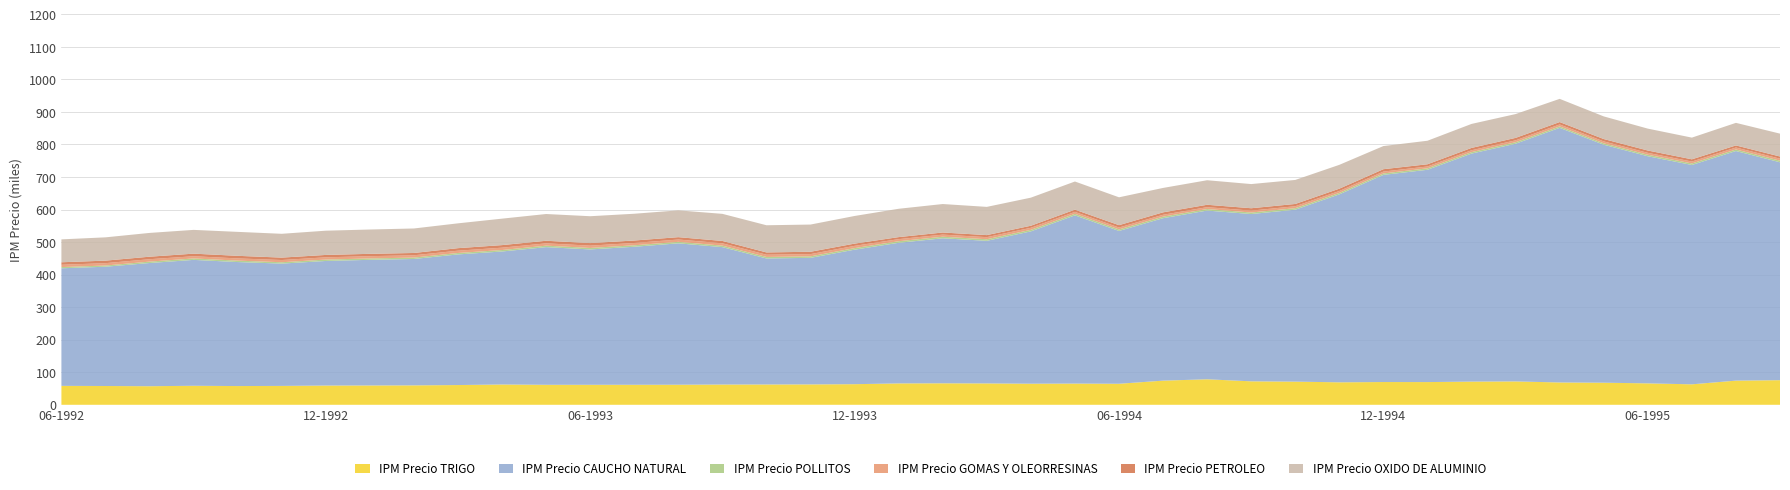

Reading right to left, transcribe all the data shown in this chart.

IPM Precio TRIGO: 75689.5	74296.7	62923.3	65894.8	67908.9	68647.1	71847.5	71308.8	69831.0	69966.1	69090.2	71204.9	72149.0	78408.3	74249.7	64669.1	65244.1	64859.0	65719.6	66074.6	65756.2	63365.9	62696.1	62470.5	62302.7	61696.9	61541.2	61494.6	61494.0	62433.1	60718.1	59735.5	59421.8	59179.6	58079.7	57604.1	58474.1	57116.3	57789.9	58211.4
IPM Precio CAUCHO NATURAL: 669688.4	705631.6	674144.9	698016.2	731475.0	782517.8	730560.8	700757.9	652463.4	636663.9	577669.5	528456.8	514118.0	518518.9	499282.4	469616.7	516989.2	468124.6	438254.9	445657.6	432126.7	413390.0	388931.4	387286.4	422267.5	434539.8	424144.6	416028.5	423040.6	408756.2	401456.6	388421.2	386111.0	382873.1	375854.5	381098.0	386883.7	378627.9	366579.7	361336.5
IPM Precio POLLITOS: 4887.0	4797.0	4717.5	4654.8	4285.0	4463.3	4614.4	4544.9	4534.2	4452.7	4592.7	4666.8	4692.5	4739.5	4719.6	4748.4	4785.6	4778.4	4853.0	4847.5	4853.4	4771.7	4644.8	4635.0	4565.2	4582.9	4560.0	4542.0	4555.7	4472.1	4418.0	4327.1	4291.7	4277.6	4209.0	4406.9	4434.3	4313.4	3706.7	3681.7
IPM Precio GOMAS Y OLEORRESINAS: 6120.4	5994.5	5801.4	5780.3	5833.5	5983.8	5770.4	5661.6	5590.2	5659.8	5716.9	5946.4	5748.1	5737.0	5762.2	5807.4	5851.0	6289.6	6378.0	6427.6	6388.6	6957.3	6859.3	6884.2	7171.8	7125.1	7095.8	7090.6	7092.7	7240.0	7070.0	7007.0	6936.3	6906.8	6777.9	6776.1	6787.1	7380.5	7212.9	7101.7
IPM Precio PETROLEO: 6693.1	6399.8	6897.1	7149.6	7305.7	7325.2	7545.1	7208.7	6820.5	7337.1	7169.2	6968.5	7399.9	7341.4	7488.0	7247.9	6896.7	6286.1	6321.0	6542.6	6255.0	6905.4	7243.5	7013.9	7282.5	7269.1	7576.7	7894.0	7967.9	7886.2	7749.5	7139.4	7206.9	7344.6	7472.9	7956.8	7950.8	7720.7	7784.5	7737.8
IPM Precio OXIDO DE ALUMINIO: 70312.6	69383.3	66652.5	67291.3	69558.5	71324.1	73207.5	73737.7	72304.2	71136.6	73259.3	73828.7	74257.2	75435.4	75014.1	85614.4	86473.9	86309.7	86745.5	87475.2	87073.8	84937.4	83591.5	83504.8	83254.2	82388.5	82264.3	82516.9	82201.1	81333.4	76291.5	75281.1	74744.6	74523.3	73156.6	73630.4	73050.8	73074.4	71578.4	70340.5